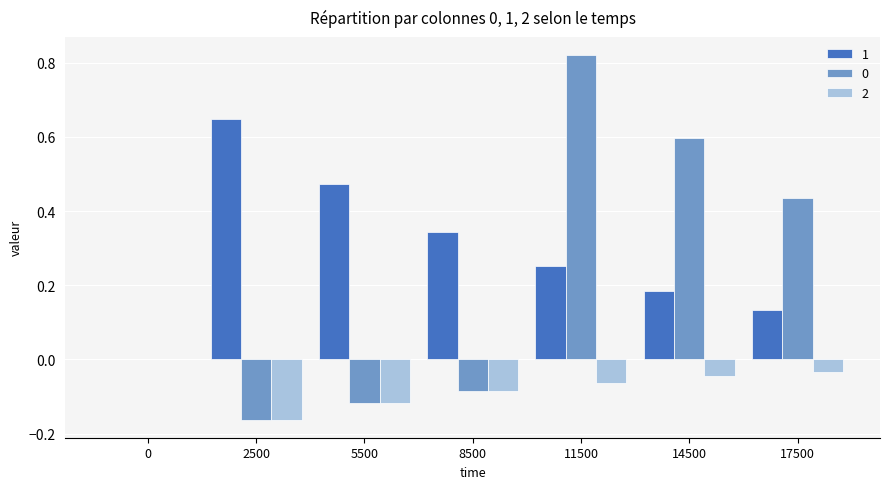

What is the sum of all 0 values?

1.5